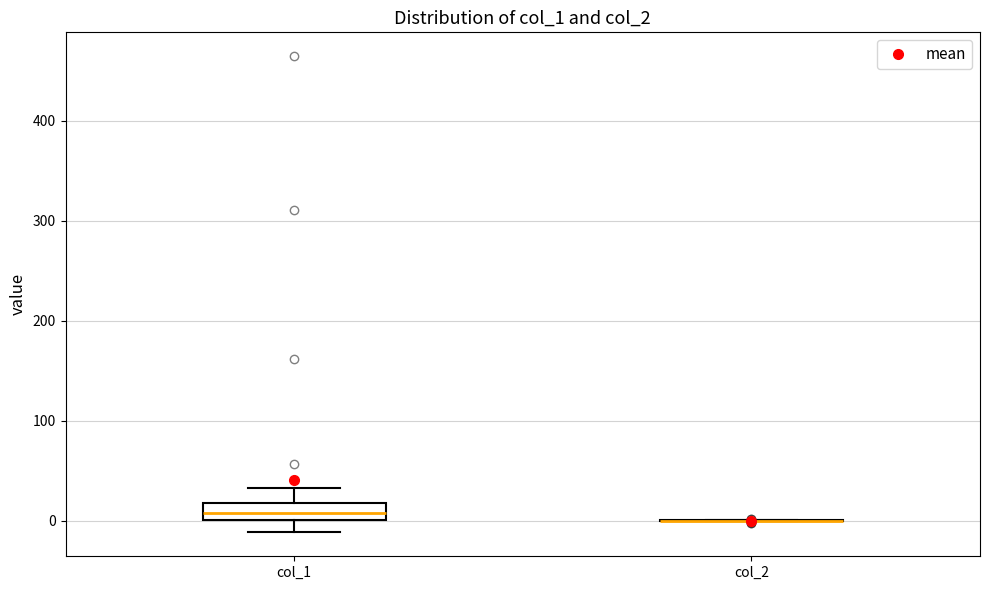

Where does the lower whisker of the box for col_1 end on the y-axis? The values are not printed on the chart, so give them approximately, as read against the axis.

-10